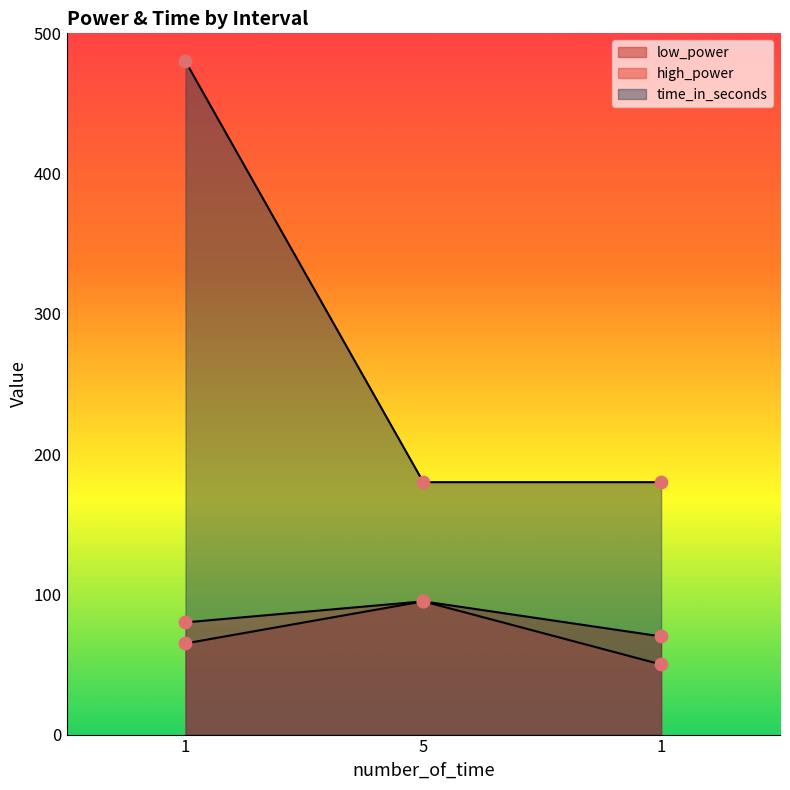

Which series has the largest total across all categories?

time_in_seconds